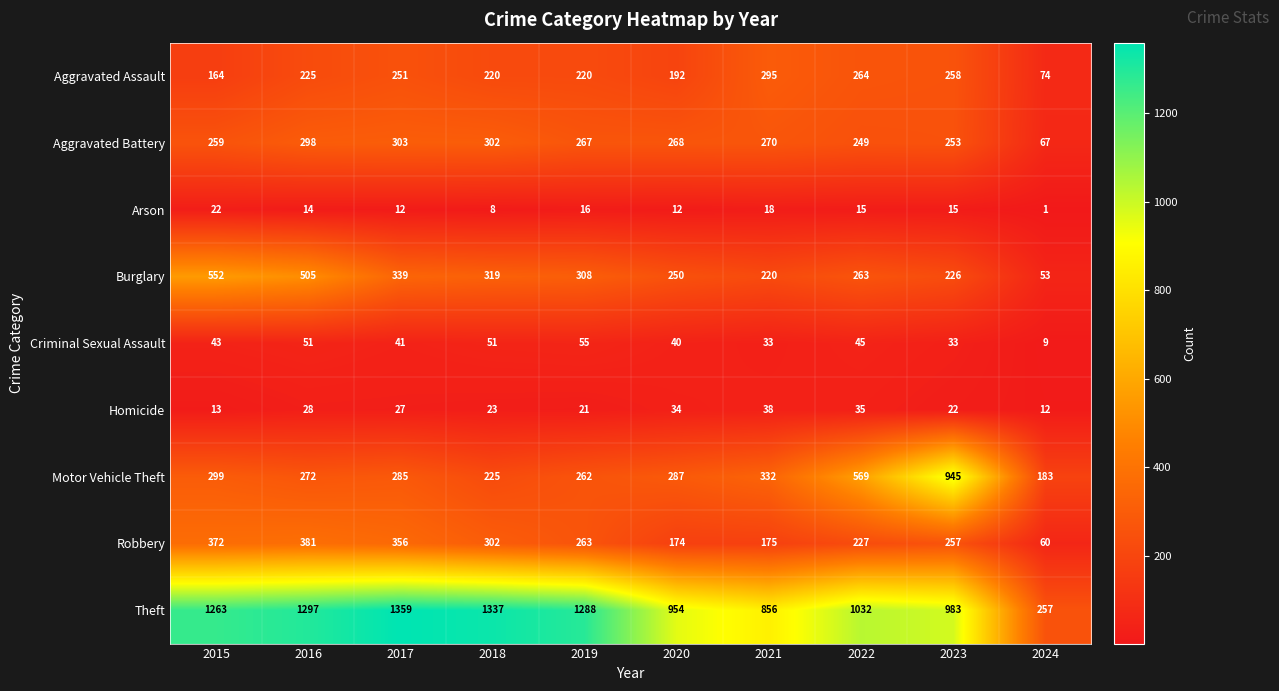

Between 2016 and 2019, which series saw the biggest shift?

Burglary